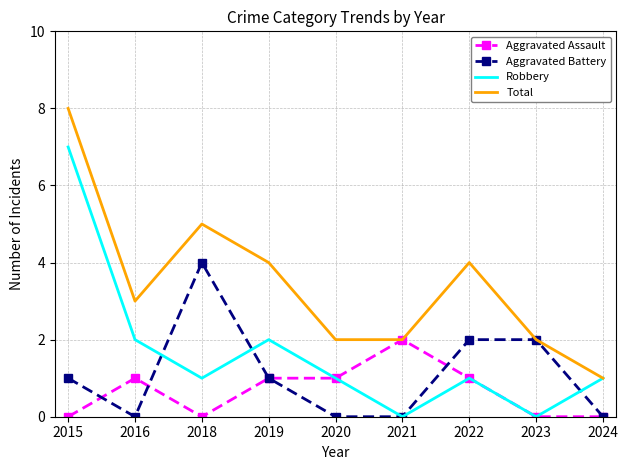

List the series in order of their overall mean, lowest first.

Aggravated Assault, Aggravated Battery, Robbery, Total